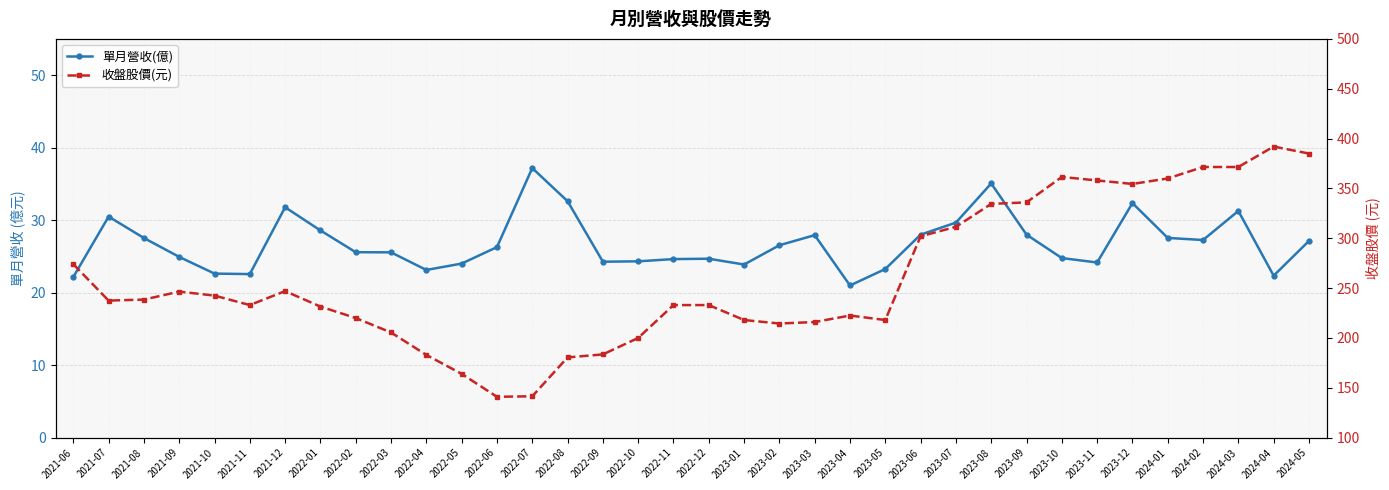

How many data points in 單月營收(億) are less than 26?

18